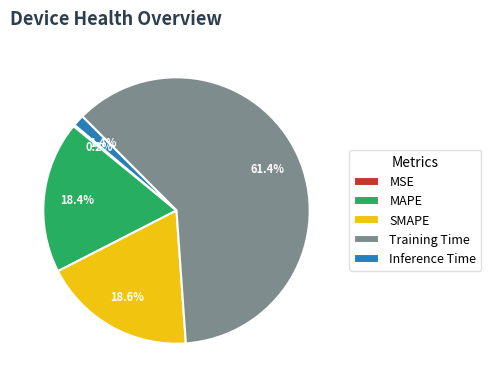

What is the largest slice in the pie chart?

Training Time